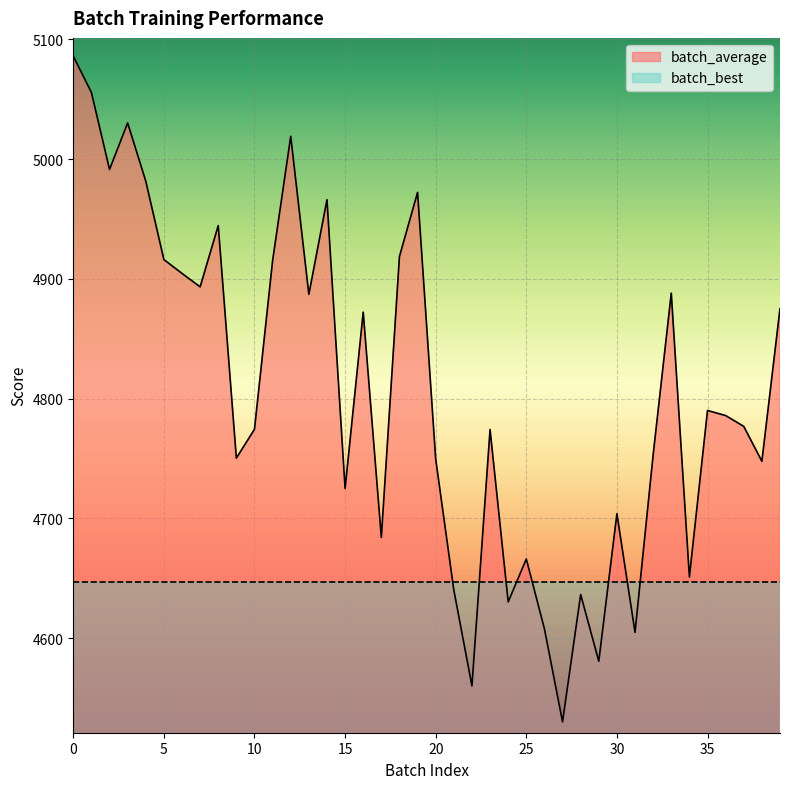

How many lines are shown in the chart?

2